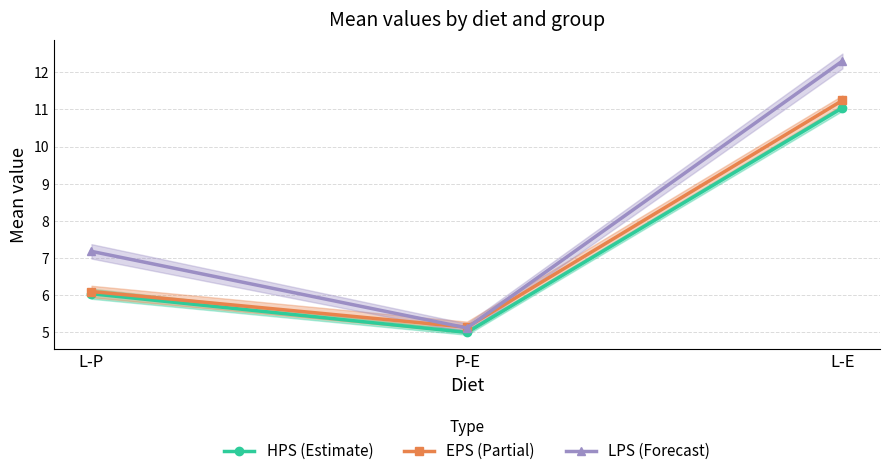

At which category is the sum across all series the highest?

L-E